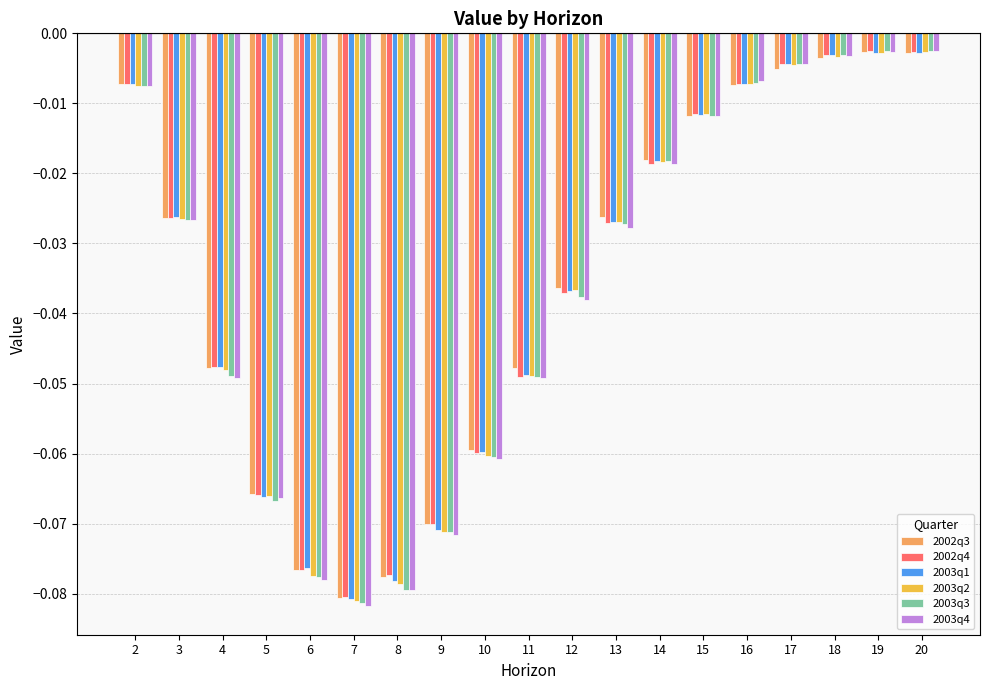

What is the total value across all series at 4?

-0.3